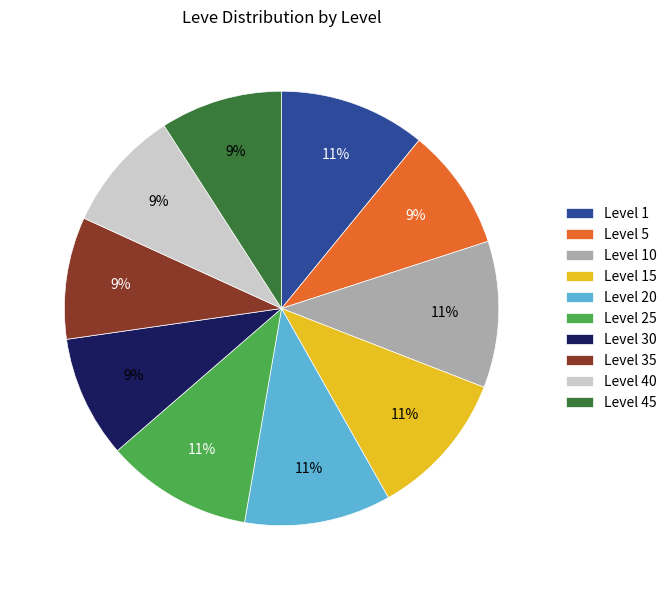

Is it true that Level 25 is 2% of the pie?

False